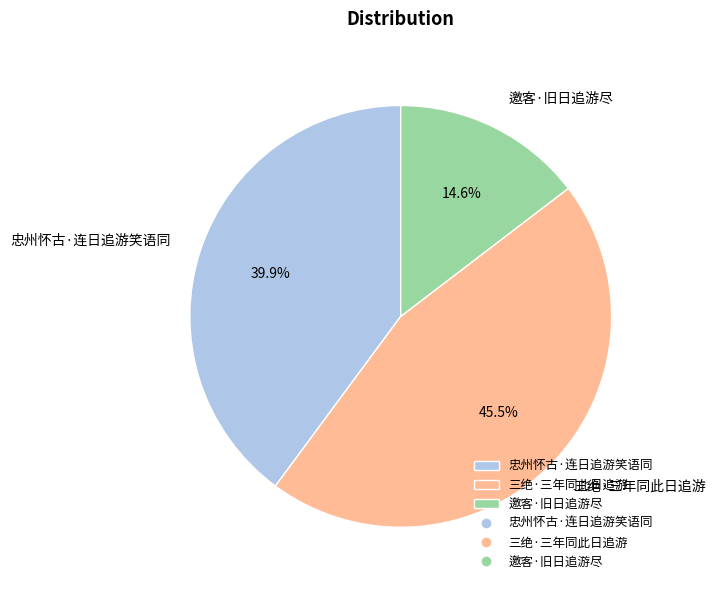

To the nearest percent, what is the difference between the largest and smallest slice percentages?

31%